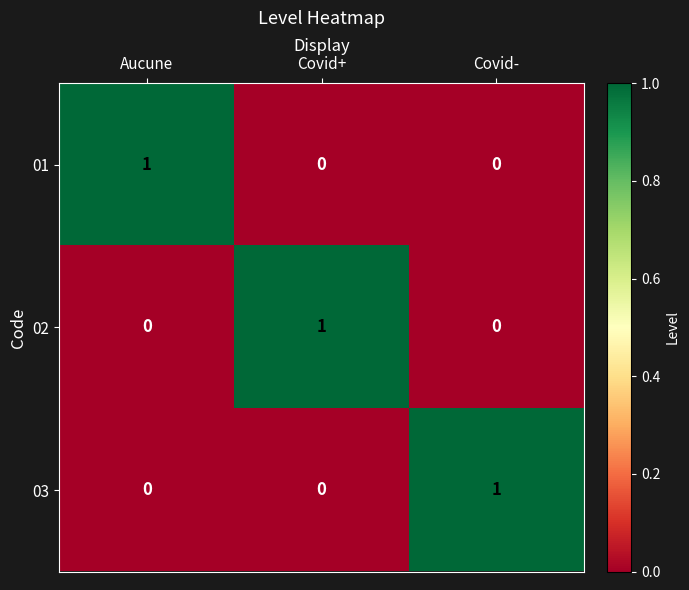

How many distinct data groups are displayed?

3